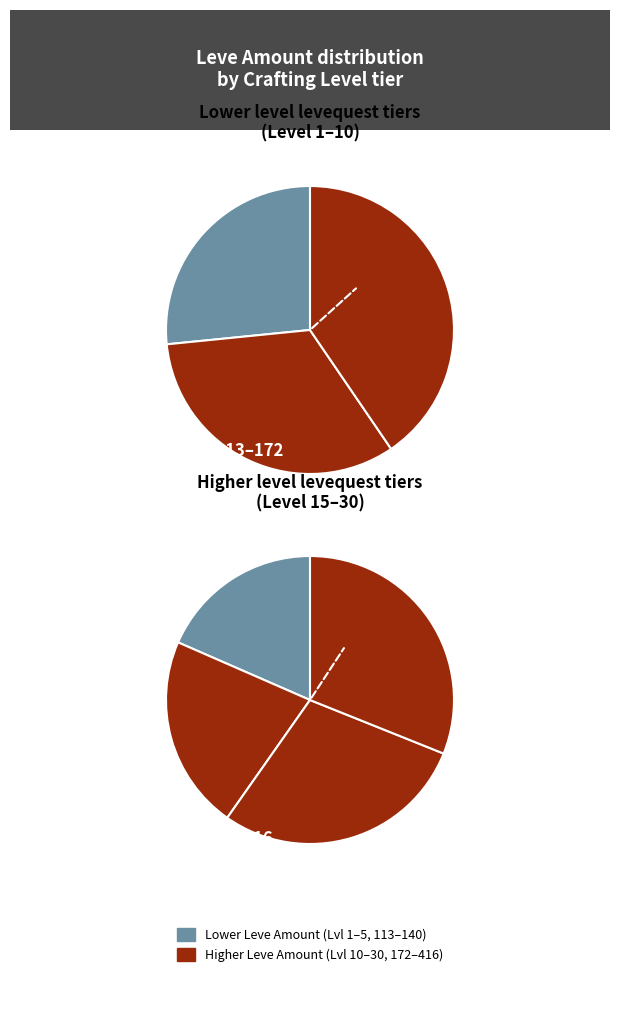

What is the total percentage of Level 20 and Level 1?

19.8%